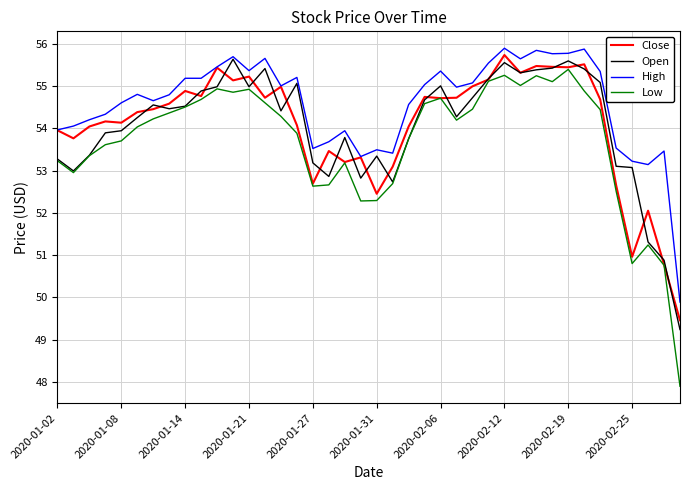

What is the sum of all High values?

2183.3